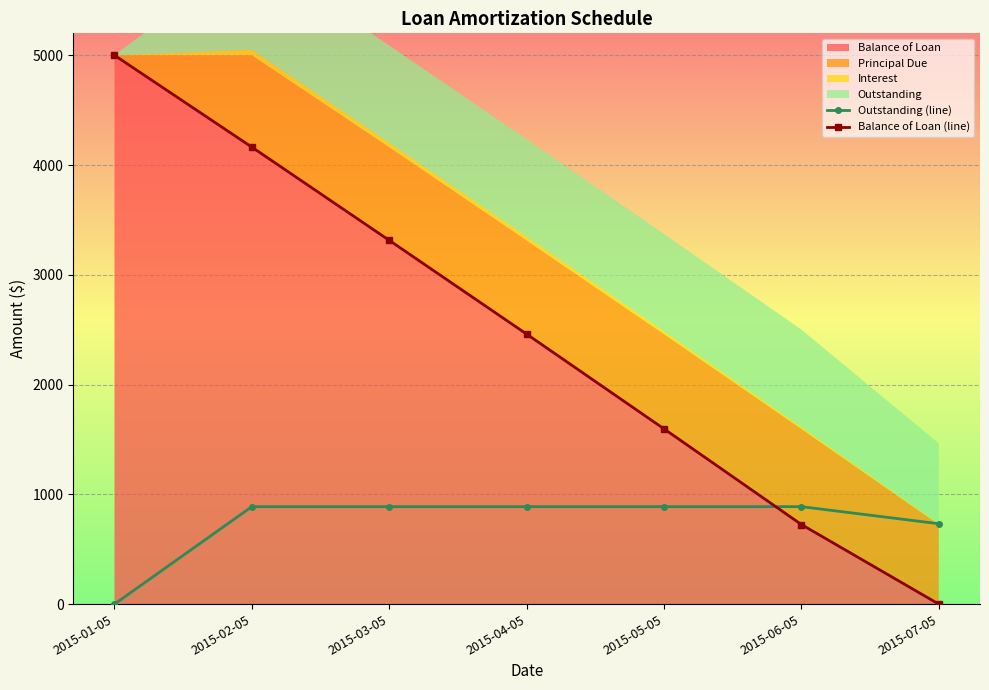

At which label is Outstanding (line) closest to 443?

2015-07-05